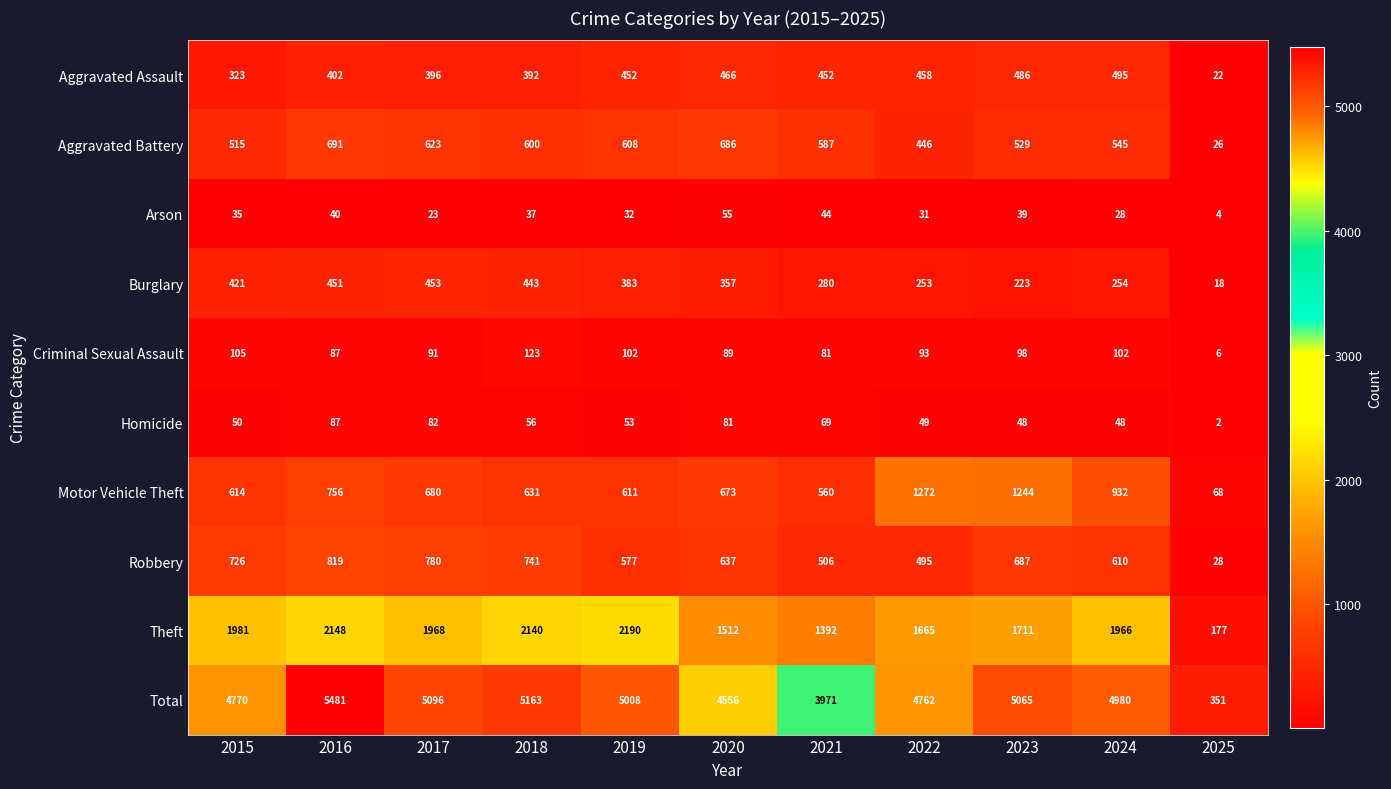

What is the maximum value shown in the chart?

5481